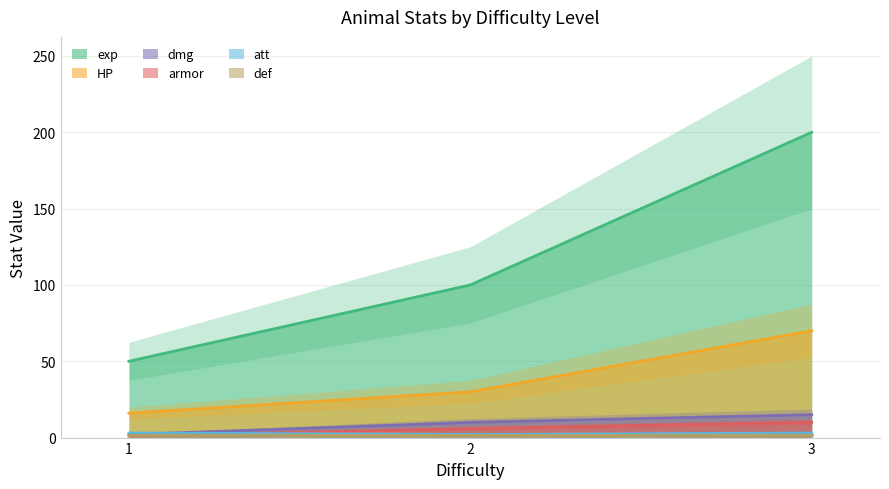

What is the minimum value shown in the chart?

1